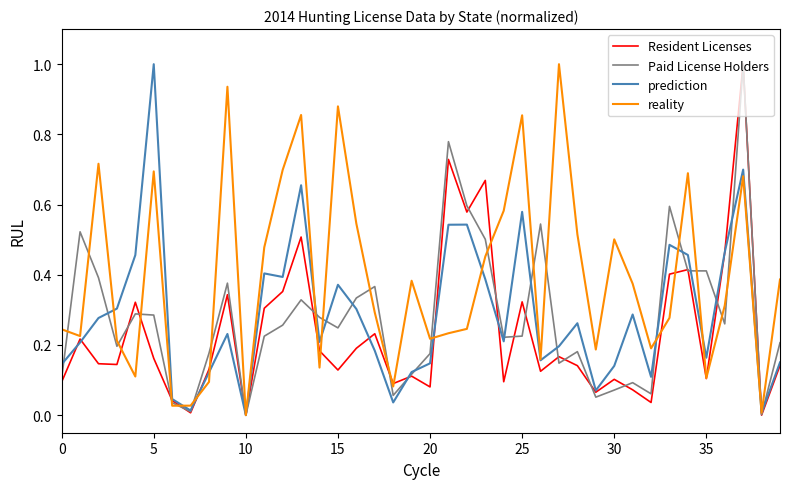

What is the maximum value for reality?

1.0